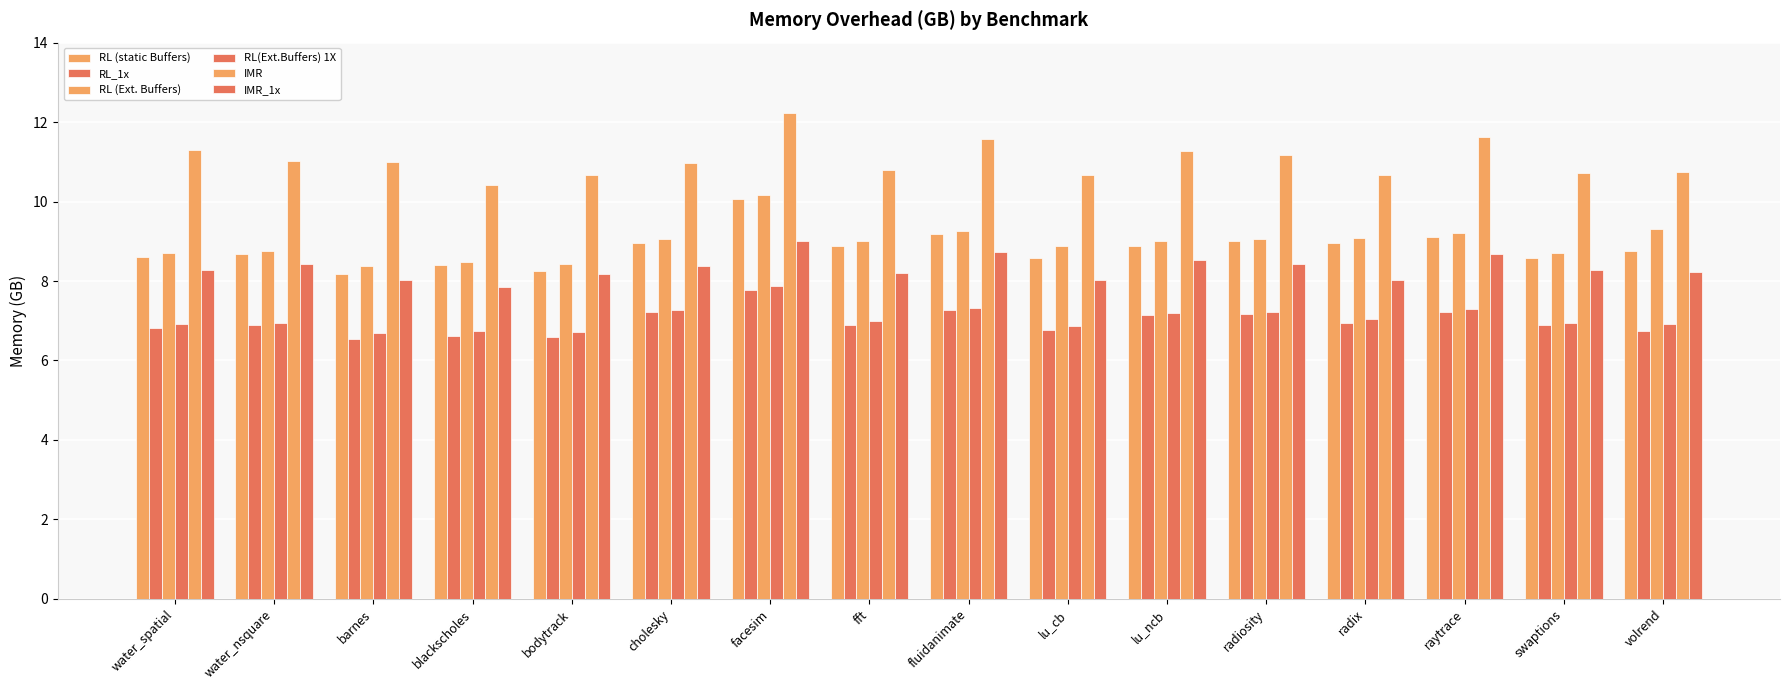

How many series are shown in this chart?

6